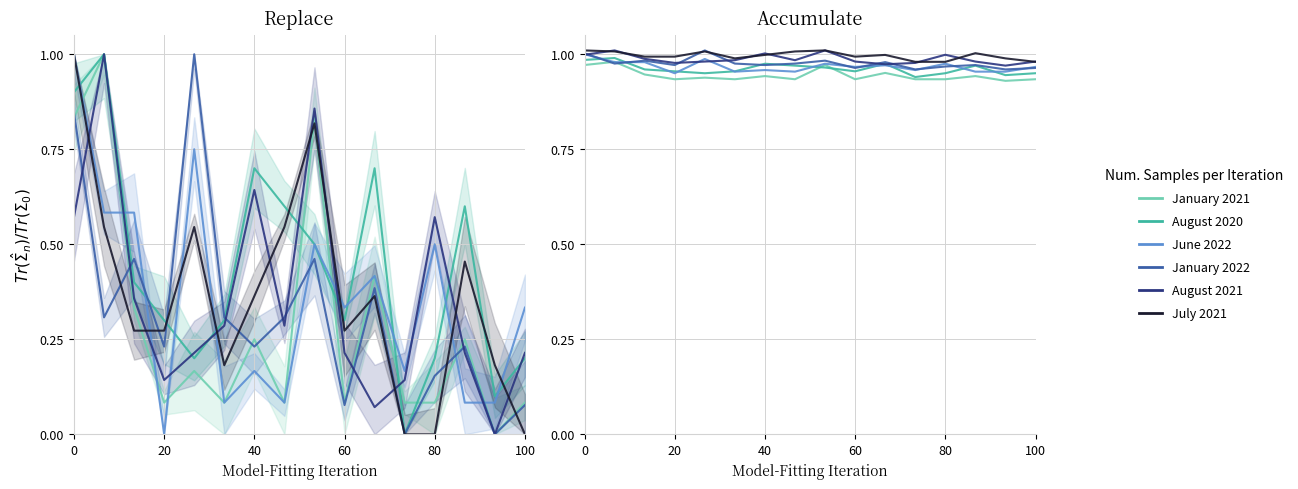

Does the chart display data point markers on the line(s)?

No